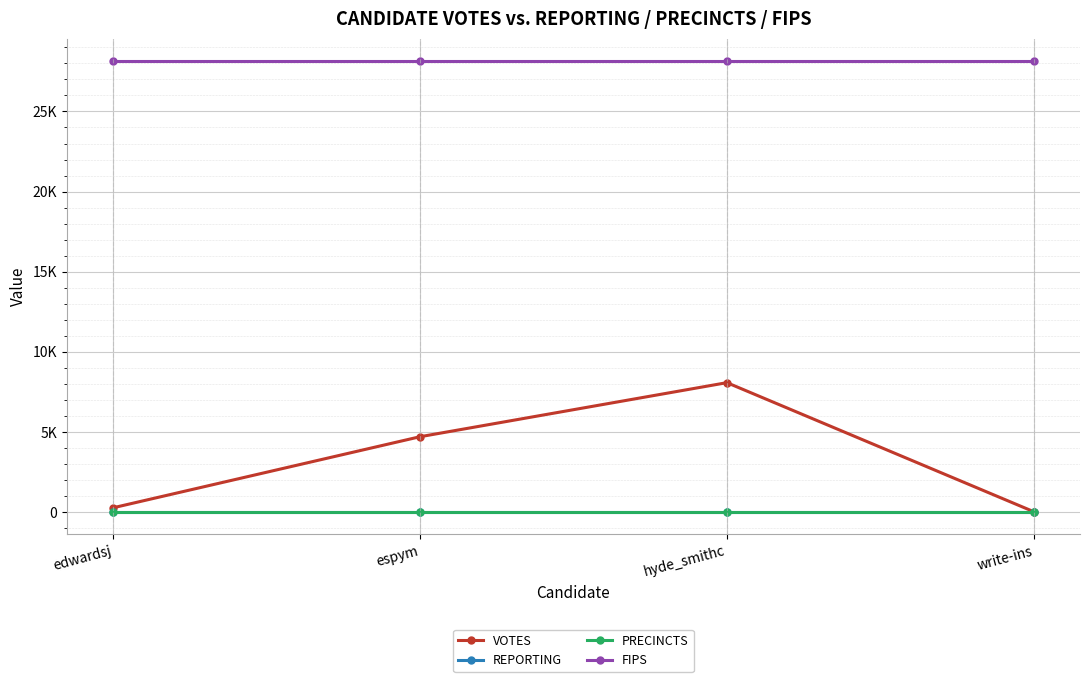

What is the maximum value for PRECINCTS?

20